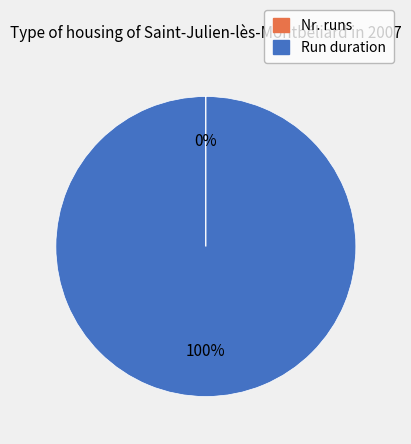

What percentage is the Run duration slice, to the nearest percent?

100%